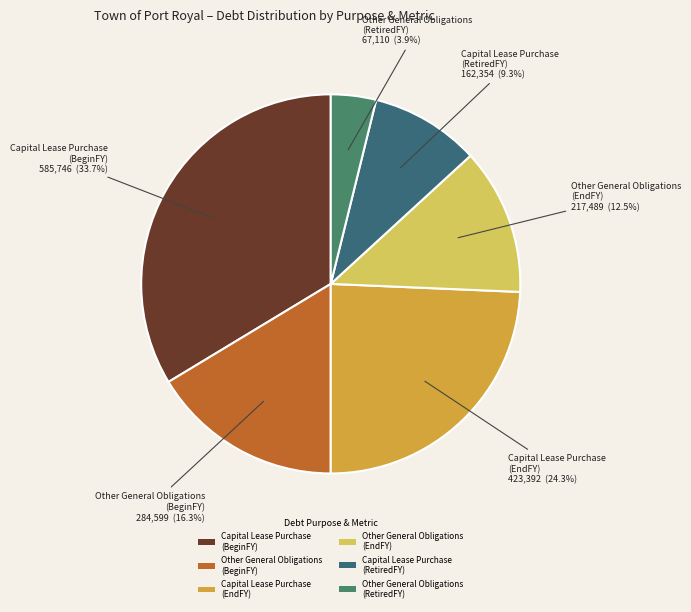

Rank the categories by value from lowest to highest.

Other General Obligations (RetiredFY), Capital Lease Purchase (RetiredFY), Other General Obligations (EndFY), Other General Obligations (BeginFY), Capital Lease Purchase (EndFY), Capital Lease Purchase (BeginFY)